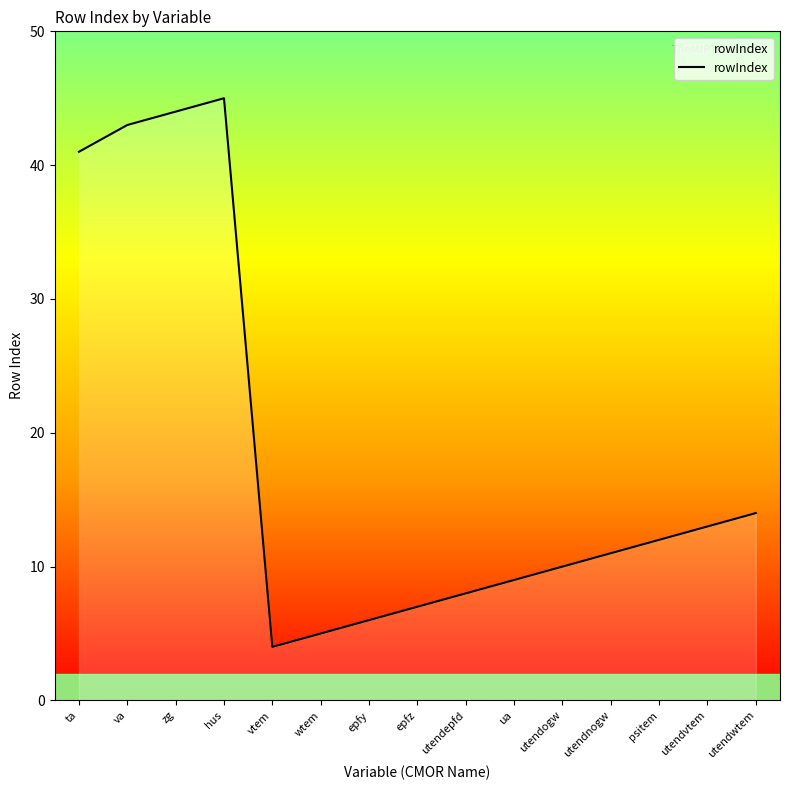

The chart shows a value of 21 at hus. True or false?

False